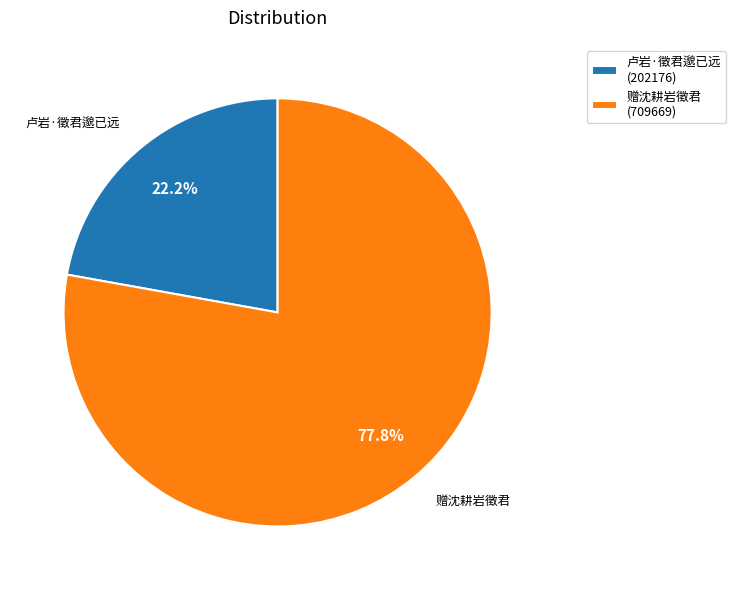

How many segments does this pie chart have?

2